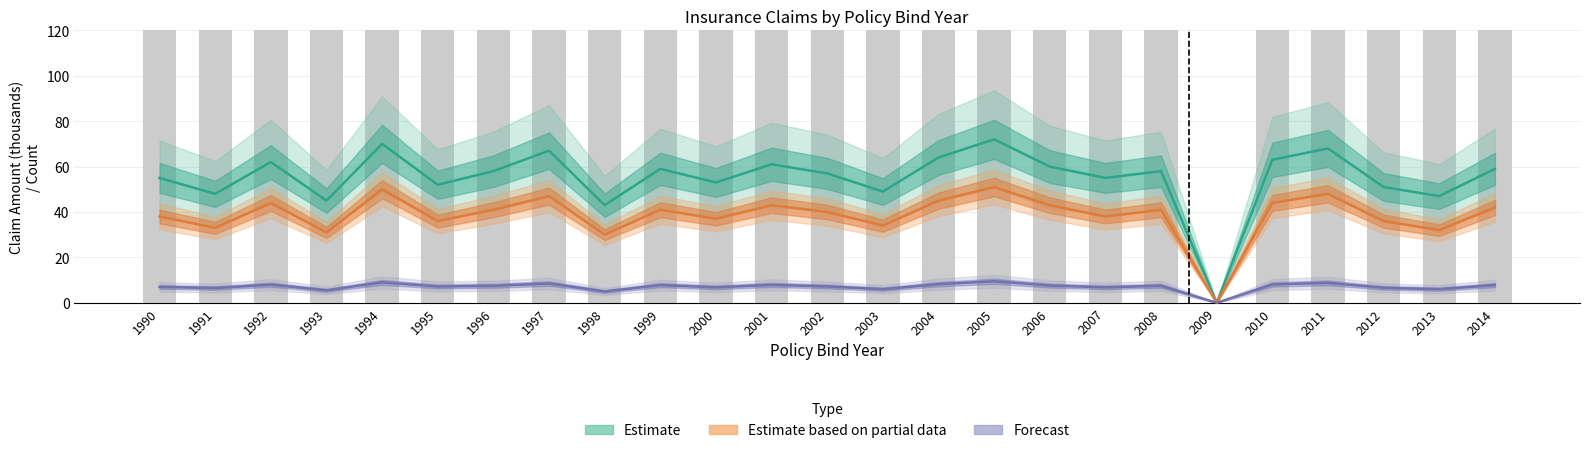

What is the value of the Estimate based on partial data (Vehicle Claim) bar at the 4th from the left?

31.0